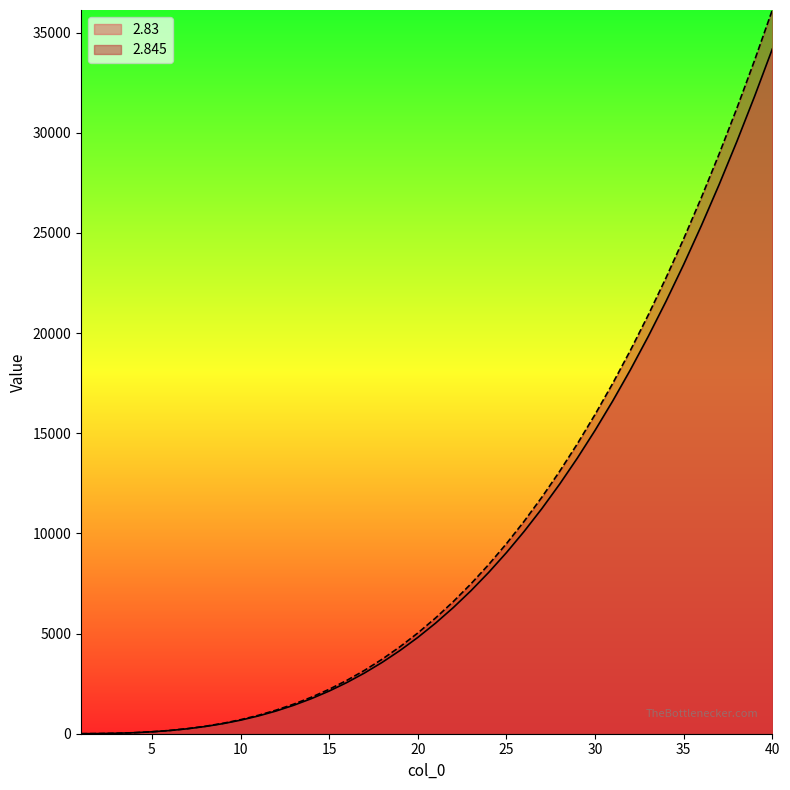

Reading left to right, extract all data points from this chart.

2.83: 1.0	7.1	22.4	50.6	95.1	159.3	246.4	359.5	501.8	676.1	885.4	1132.6	1420.6	1752.0	2129.8	2556.6	3035.1	3568.0	4157.9	4807.5	5519.3	6295.9	7139.9	8053.7	9040.0	10101.2	11239.8	12458.3	13759.0	15144.4	16617.0	18179.2	19833.3	21581.7	23426.8	25370.9	27416.4	29565.7	31820.9	34184.5
2.845: 1.0	7.2	22.8	51.6	97.4	163.6	253.7	370.9	518.6	699.8	917.8	1175.6	1476.3	1822.8	2218.1	2665.1	3166.8	3726.1	4345.6	5028.4	5777.2	6594.7	7483.7	8447.0	9487.2	10607.2	11809.5	13096.8	14471.8	15937.1	17495.4	19149.2	20901.2	22754.0	24710.0	26772.0	28942.4	31223.7	33618.5	36129.4